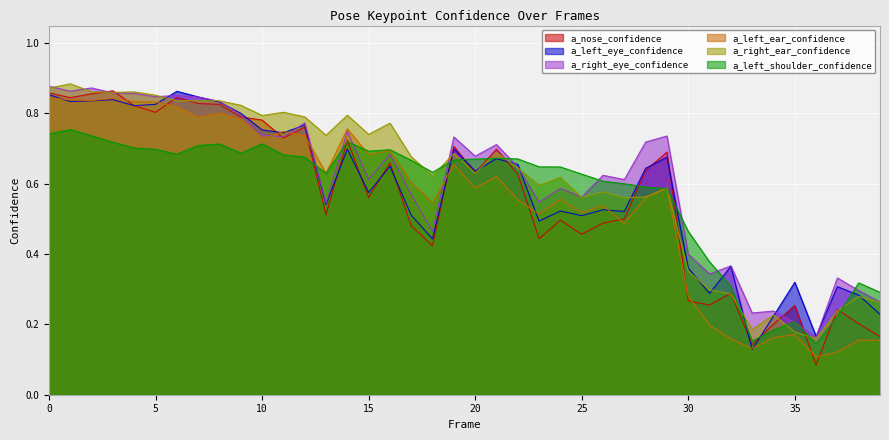

Where is a_left_shoulder_confidence nearest to the value 0?

36